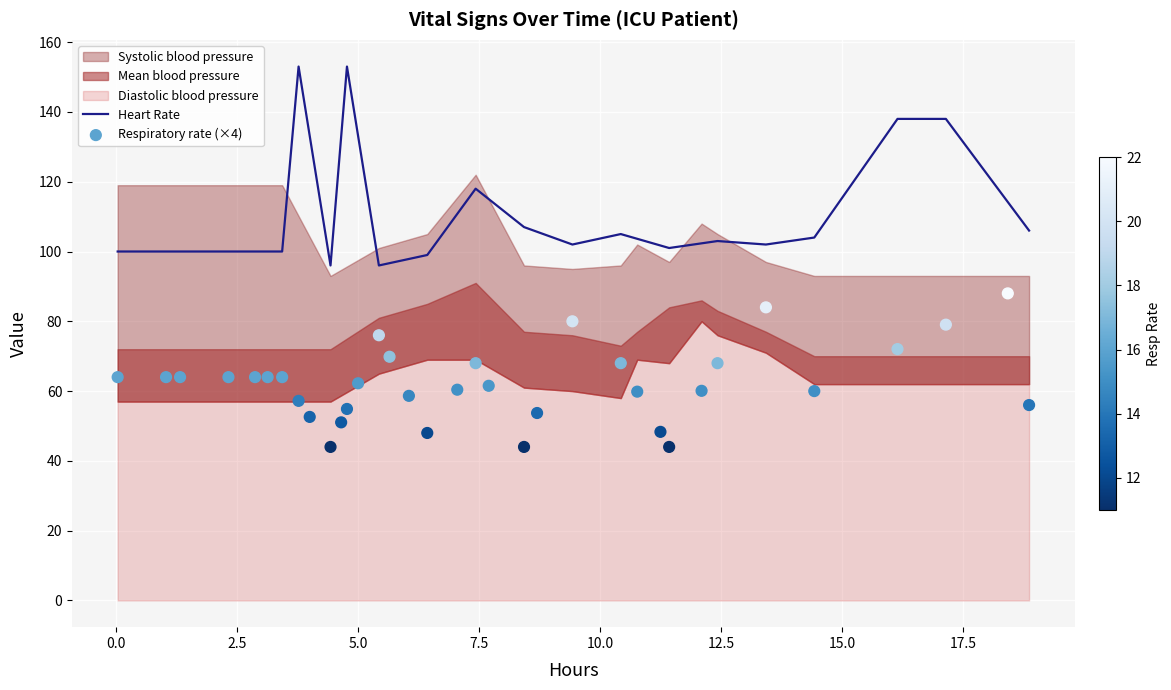

What is the highest value of the Heart Rate series?

153.0